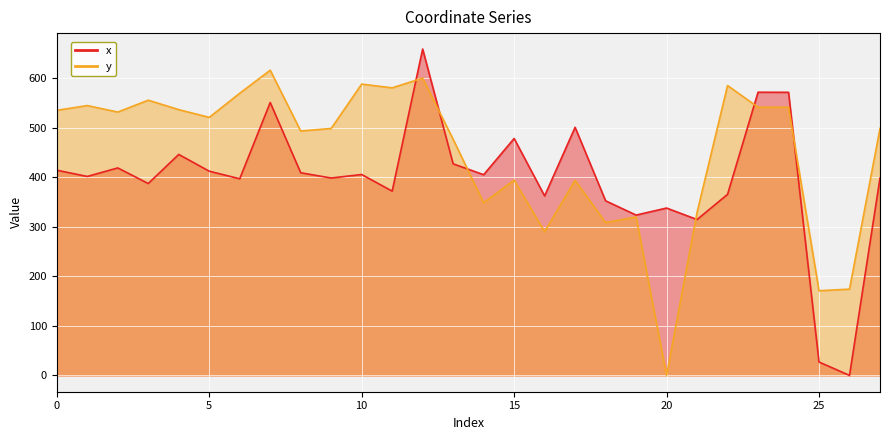

Is the value of x at 5 greater than the value of y at 15?

Yes